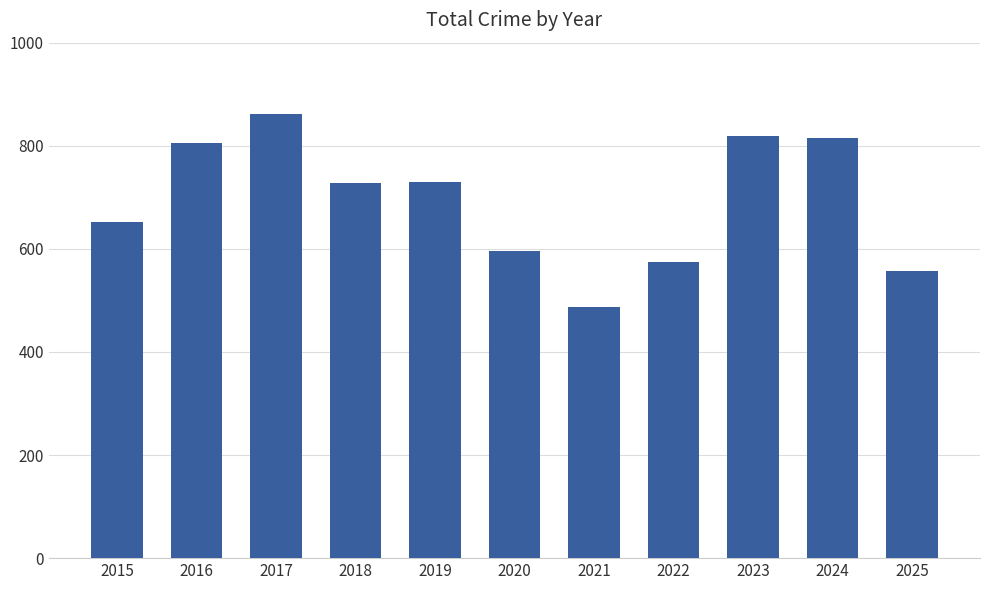

What is the difference between the maximum and second lowest values?

303